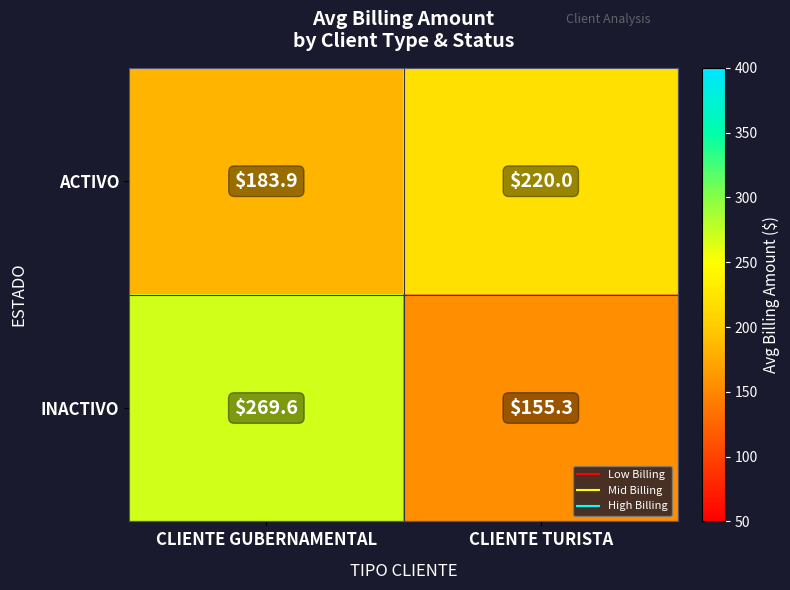

Between CLIENTE GUBERNAMENTAL and CLIENTE TURISTA, which series saw the biggest shift?

INACTIVO